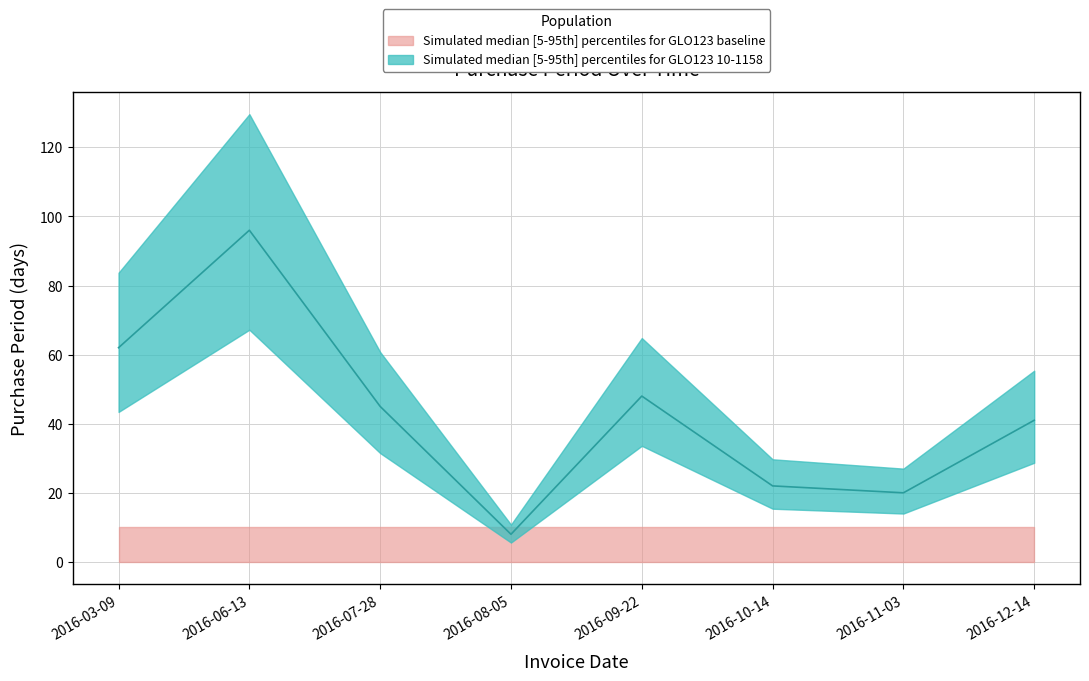

What is the sum of all values?

342